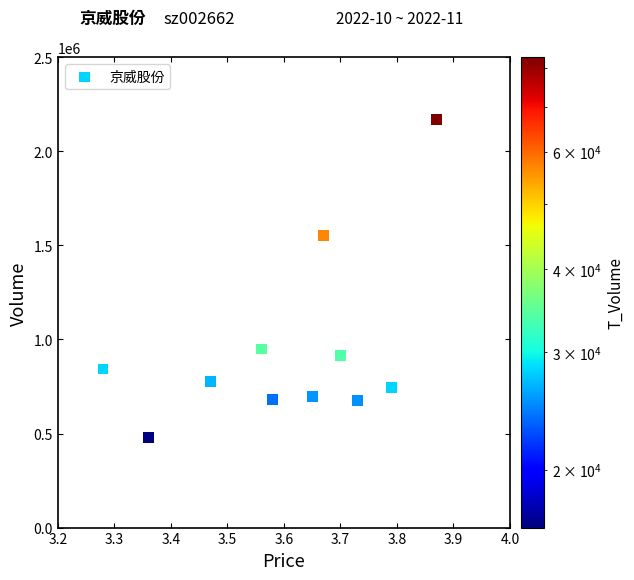

What is the range of Y values (max minus min)?

1691553